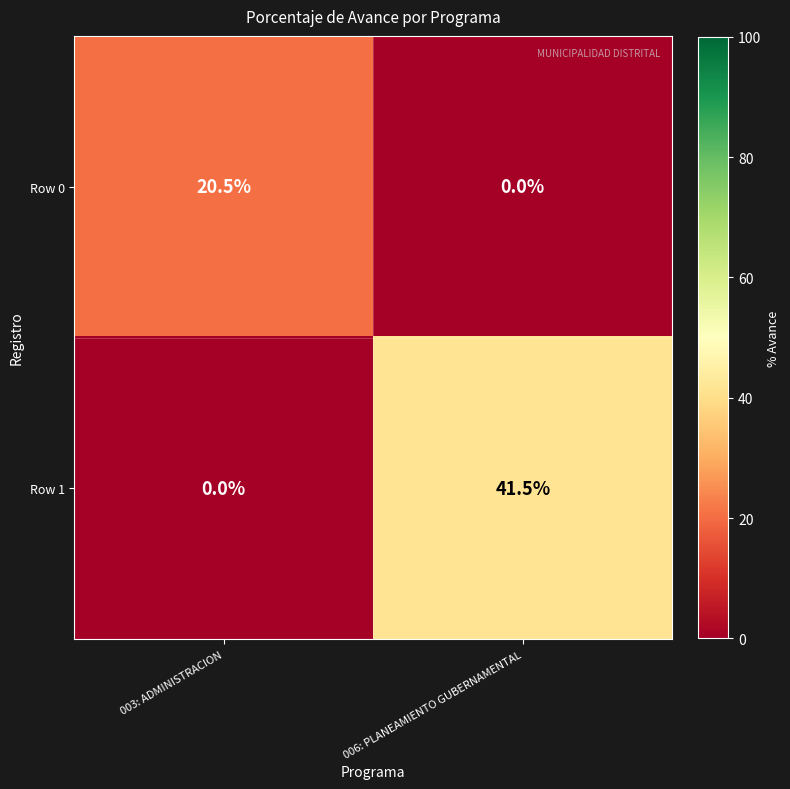

What is the sum of the Row 1 values at 006: PLANEAMIENTO GUBERNAMENTAL and 003: ADMINISTRACION?

41.5